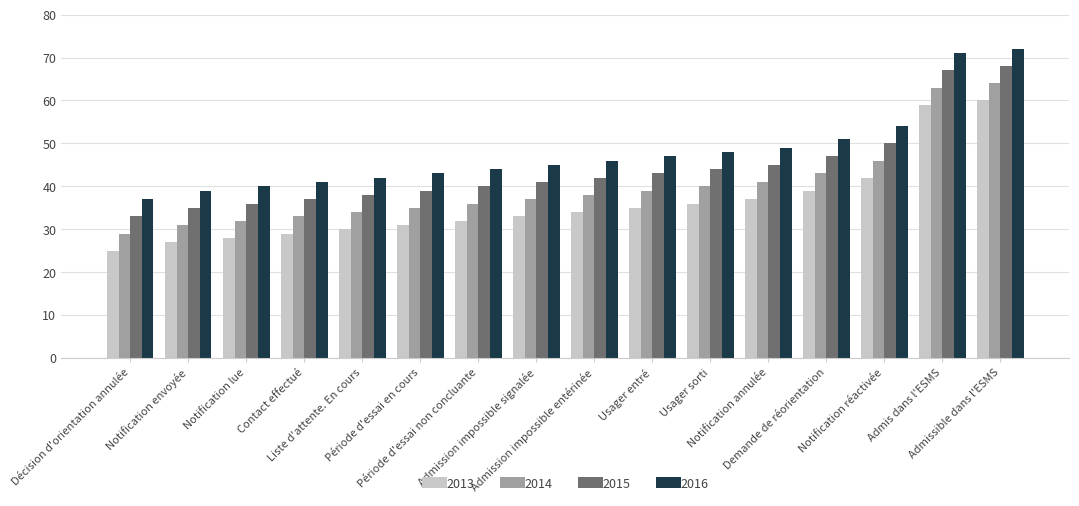

Are the bars horizontal?

No